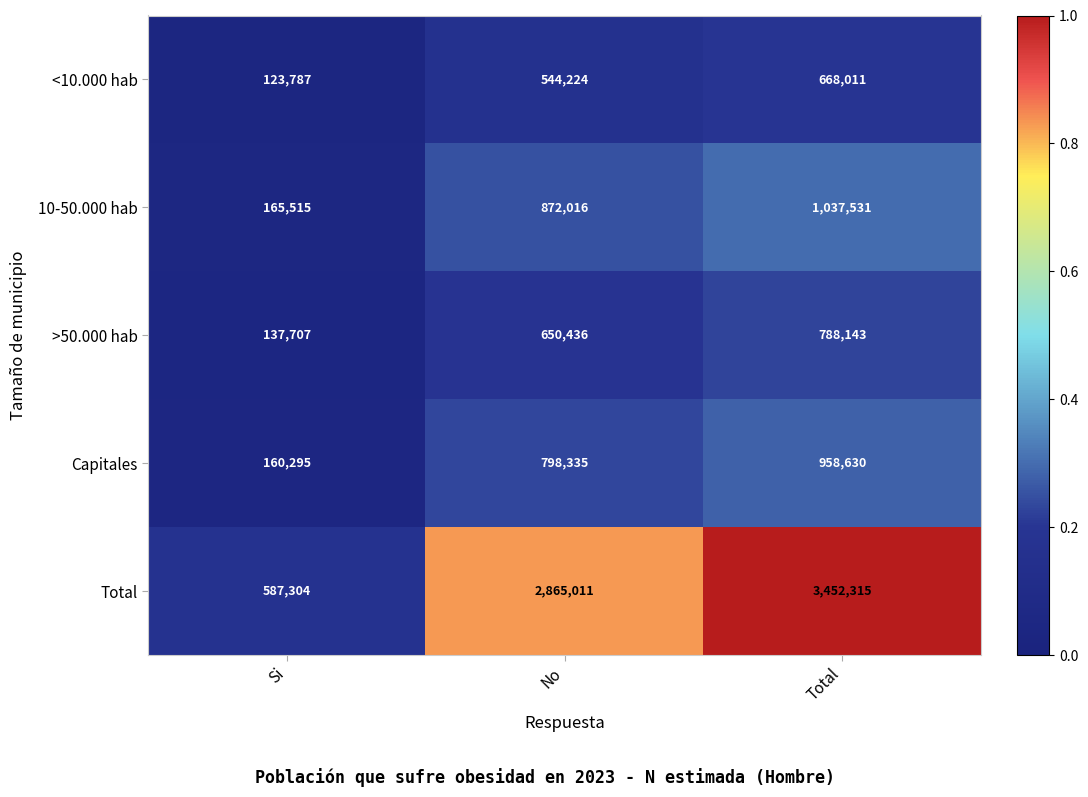

The 10-50.000 hab series shows 872016 at No. True or false?

True